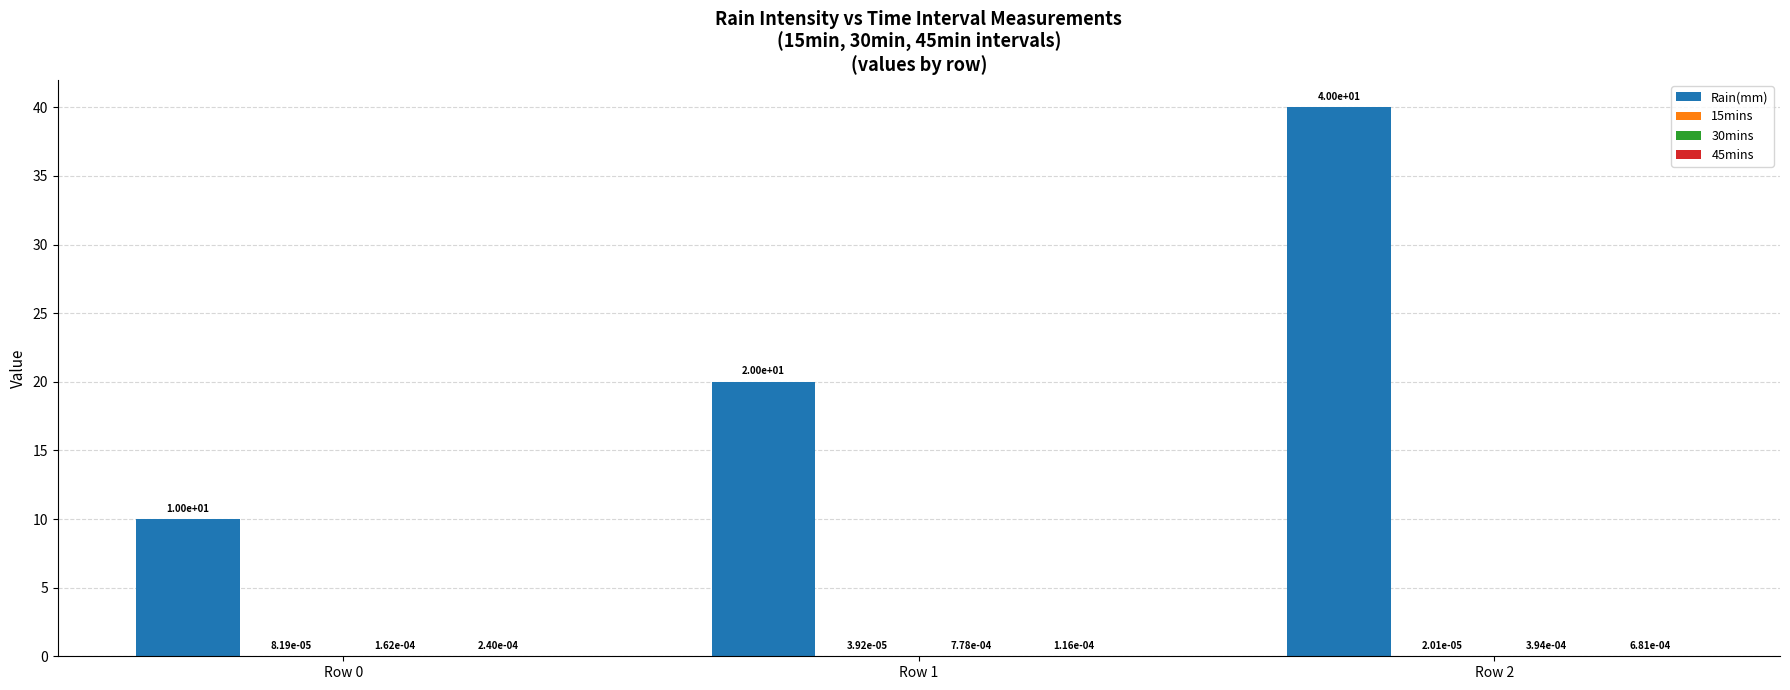

Is it true that Rain(mm) equals 17.3 at Row 0?

False